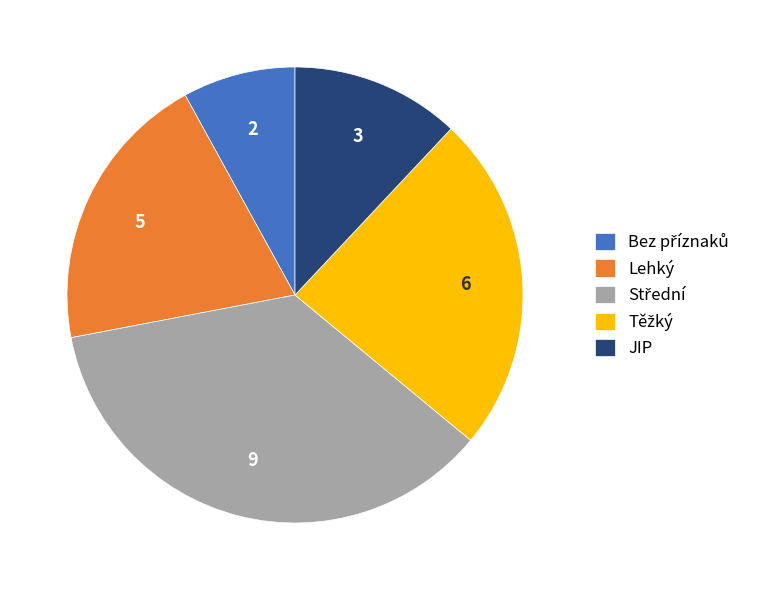

Do JIP and Lehký together represent more than half of the pie?

No